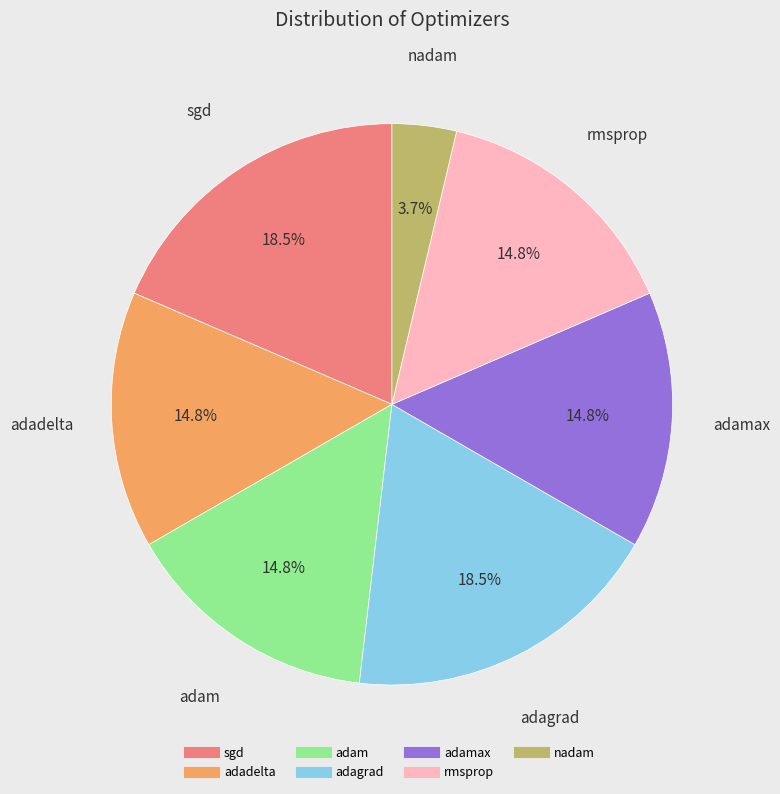

Is there a majority slice in this chart?

No